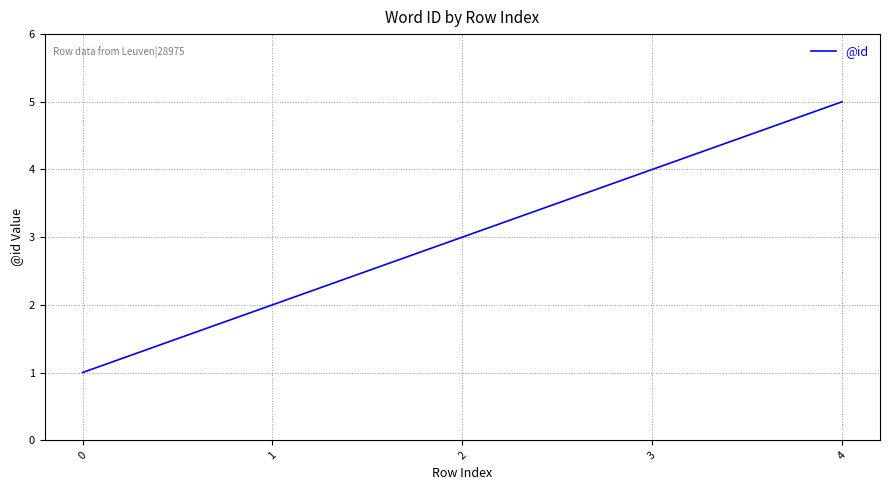

True or false: there are more than 0 points higher than both neighbors.

False